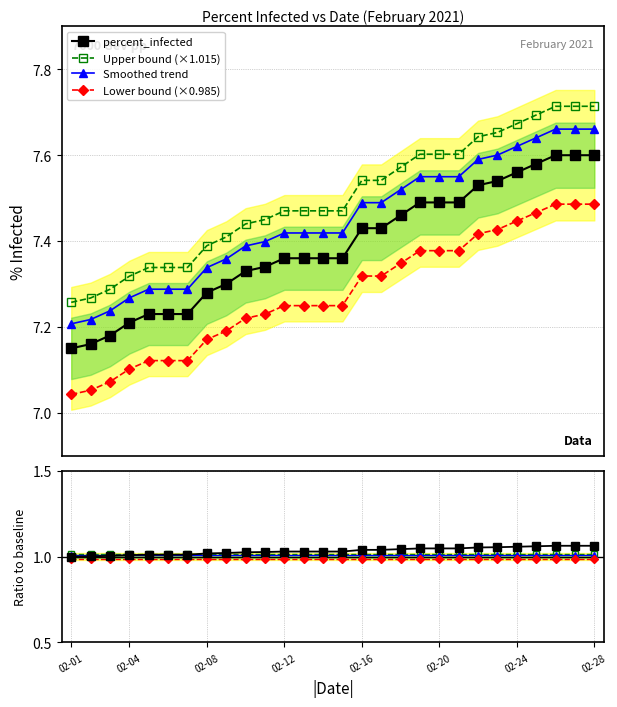

Where is the first local maximum for Lower bound (×0.985)?

21